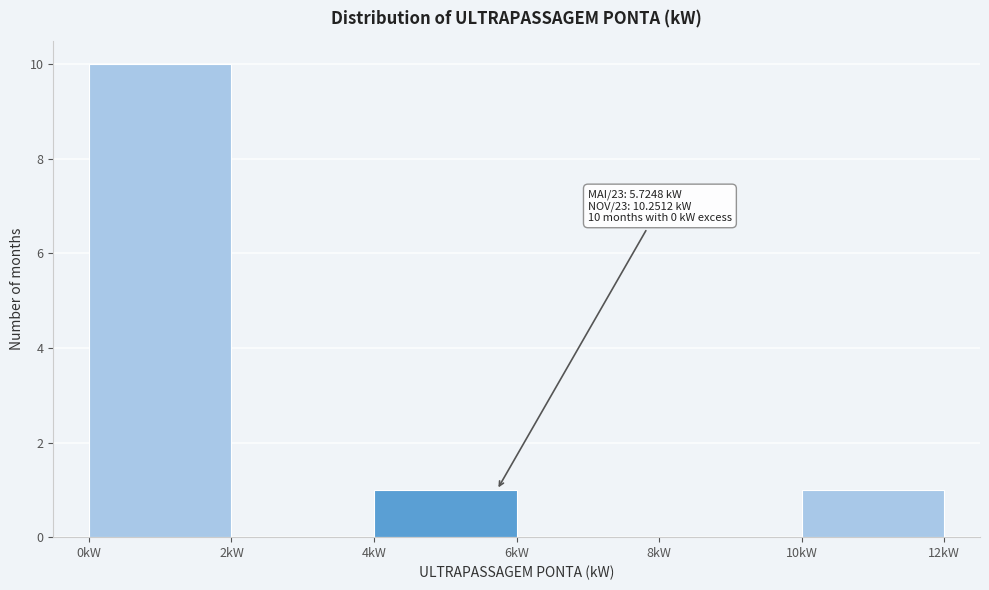

Which range on the x-axis has the tallest bar?

0 to 2